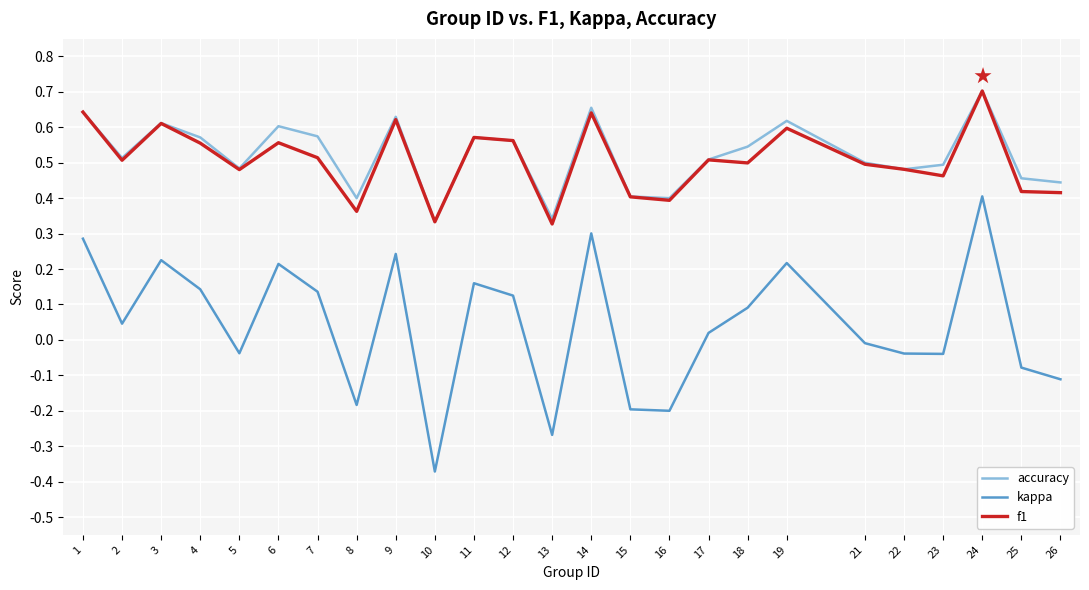

Which series changed the most between 22 and 26?

kappa